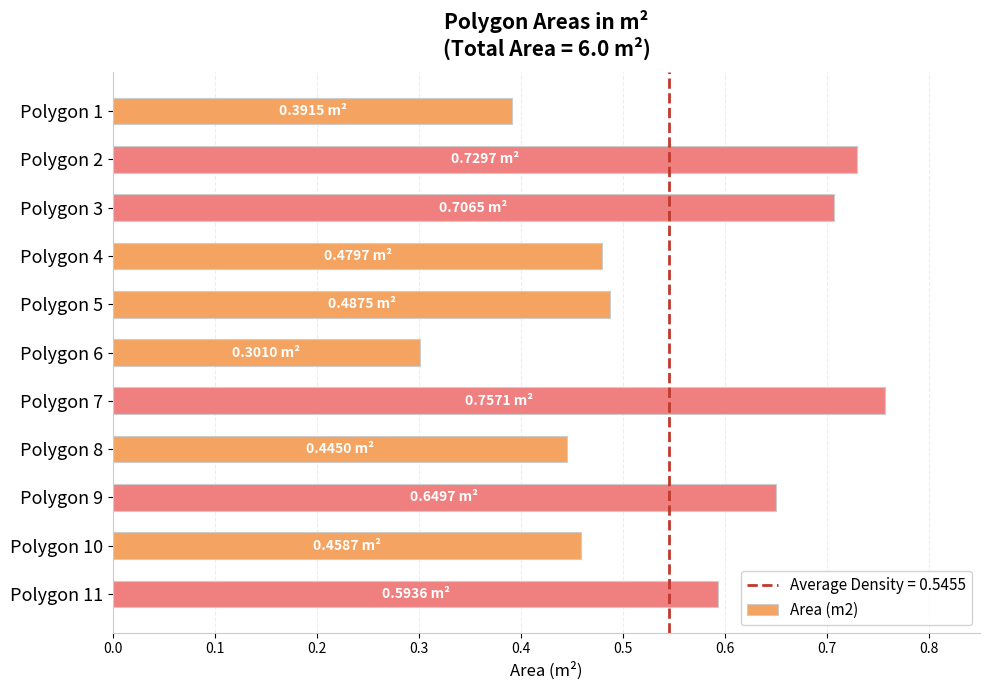

Which has a higher value, Polygon 2 or Polygon 6?

Polygon 2